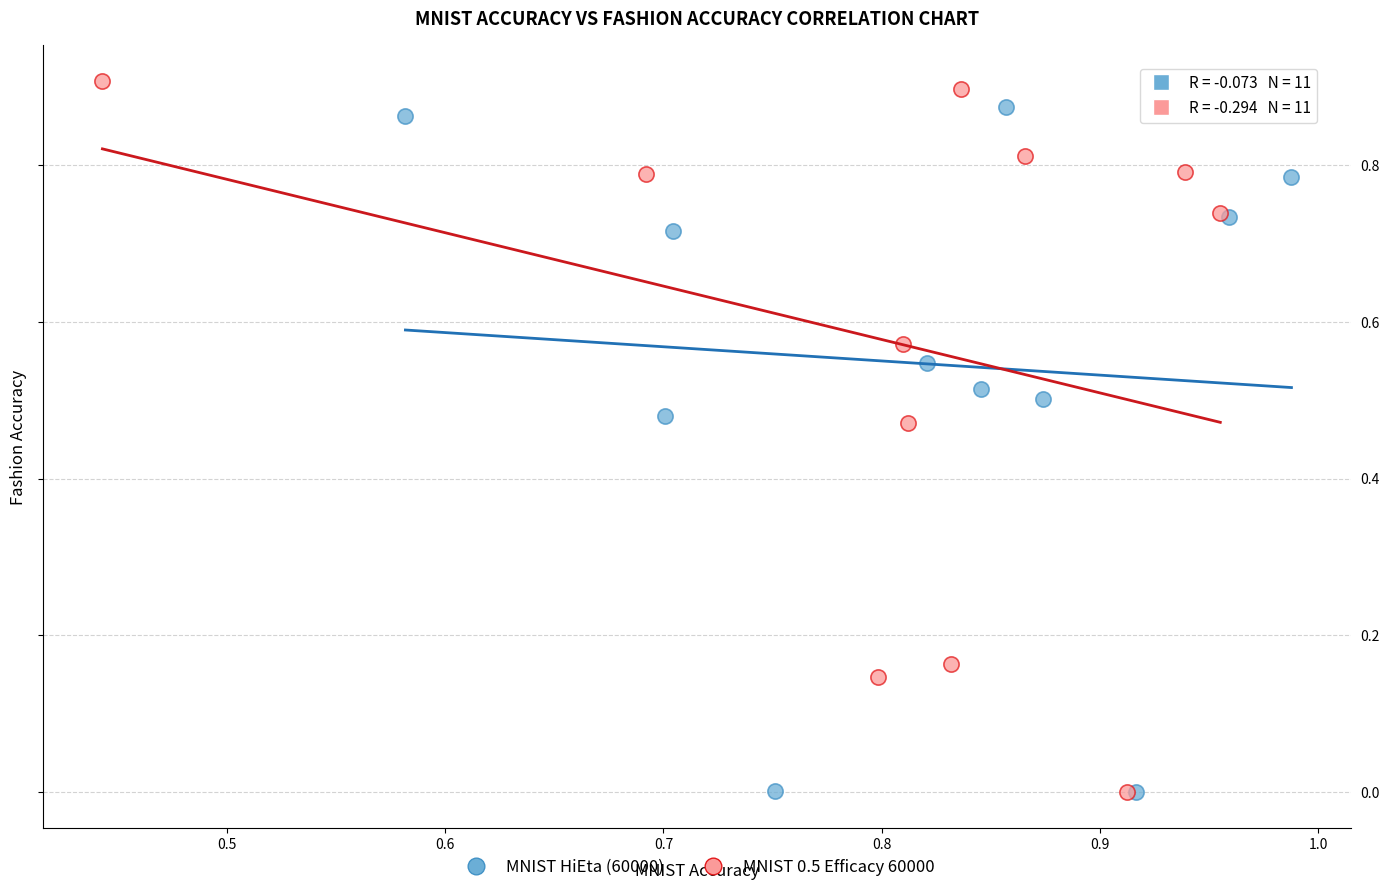

Which series has the widest spread of Y values?

MNIST 0.5 Efficacy 60000